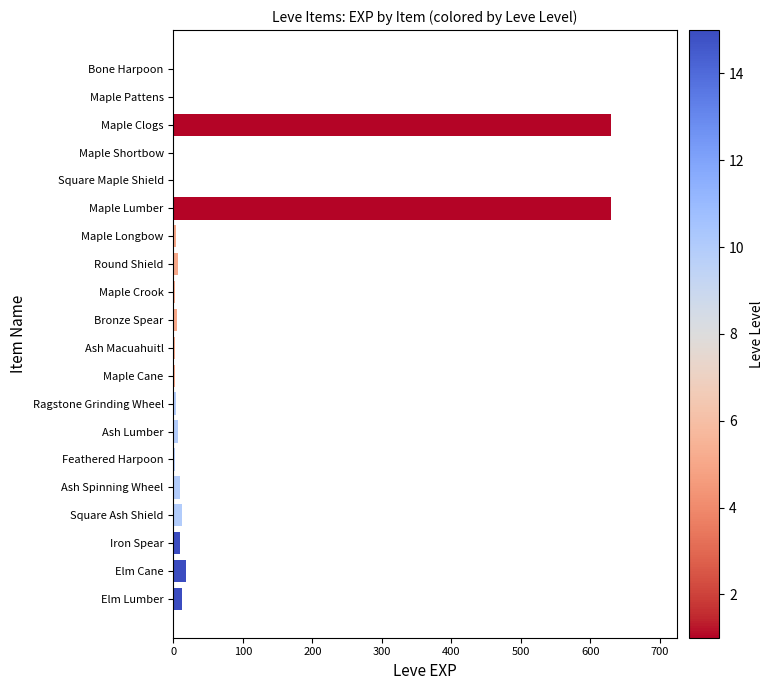

Which has a higher value, Bone Harpoon or Maple Clogs?

Maple Clogs